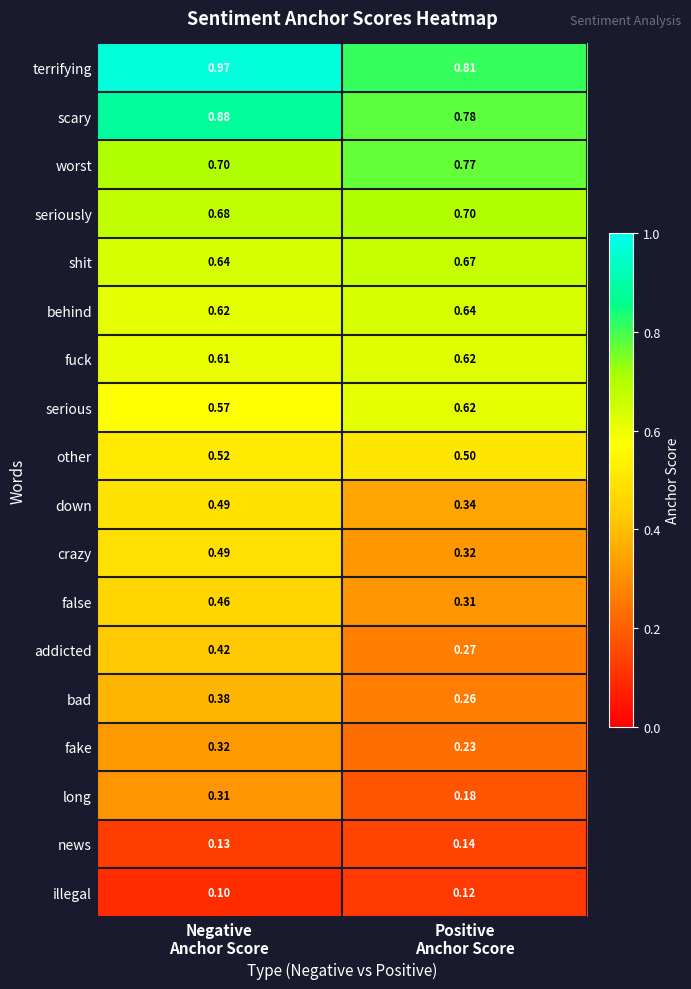

Which series has the largest total across all categories?

terrifying